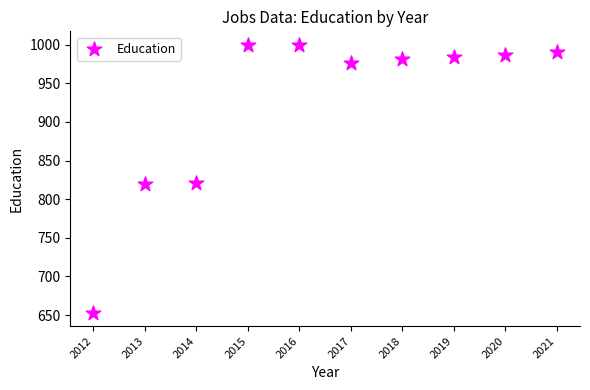

What is the average Y value?

921